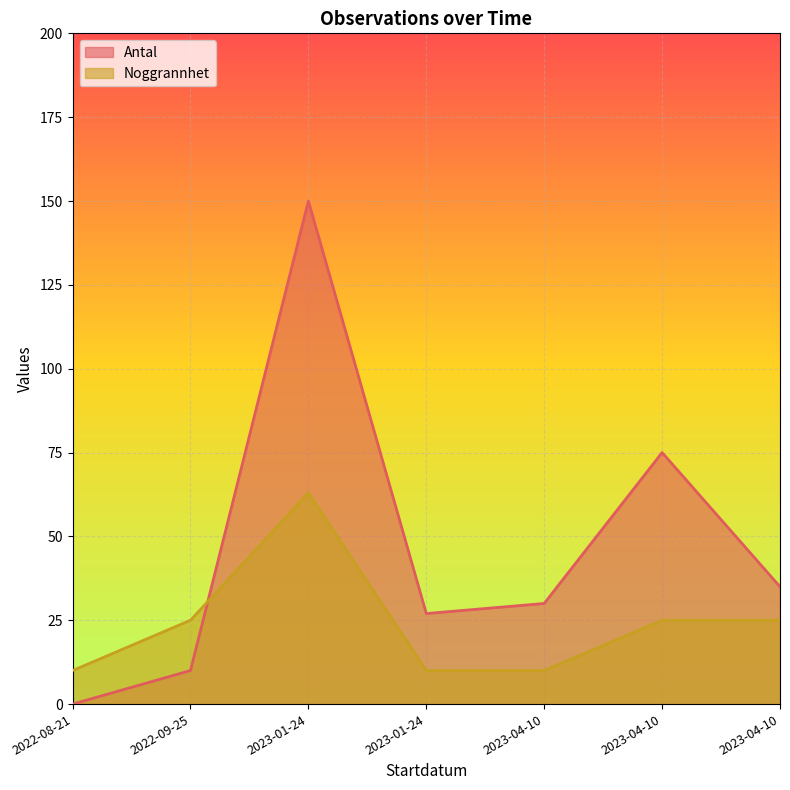

How many intersections are there between Noggrannhet and Antal?

1